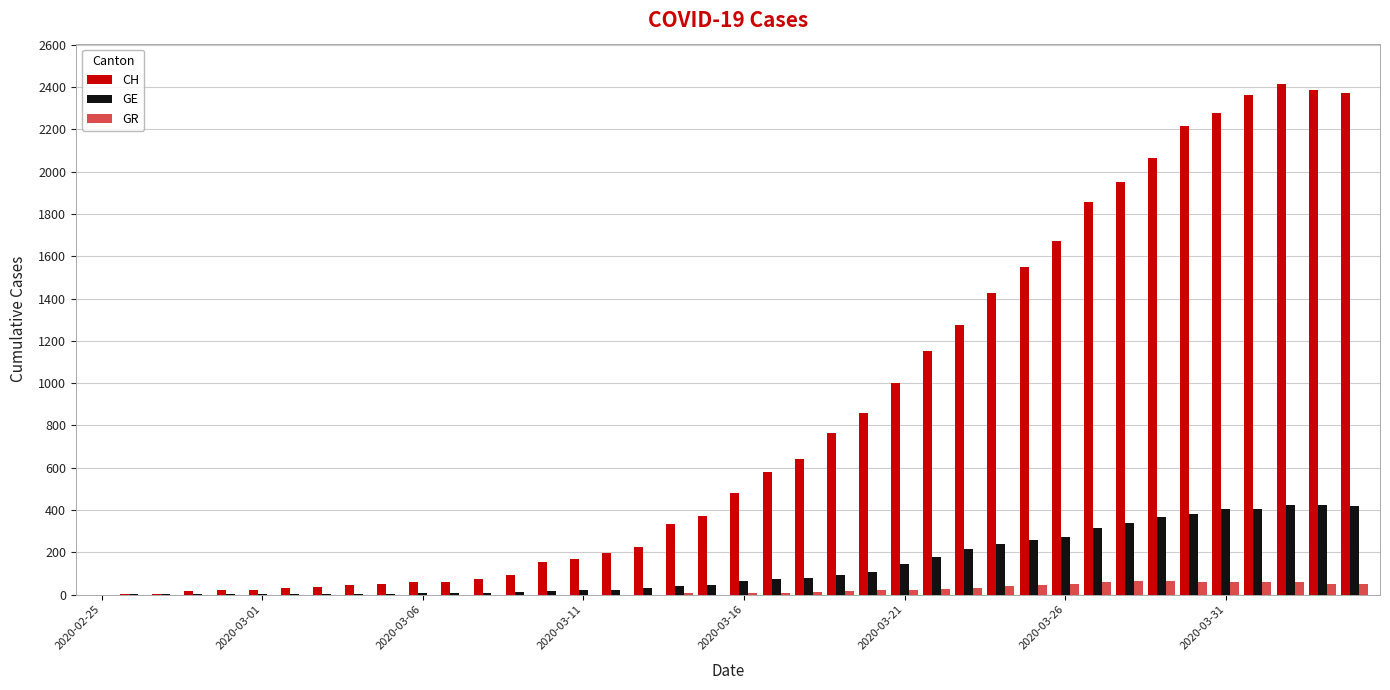

Count the number of data series in this chart.

3